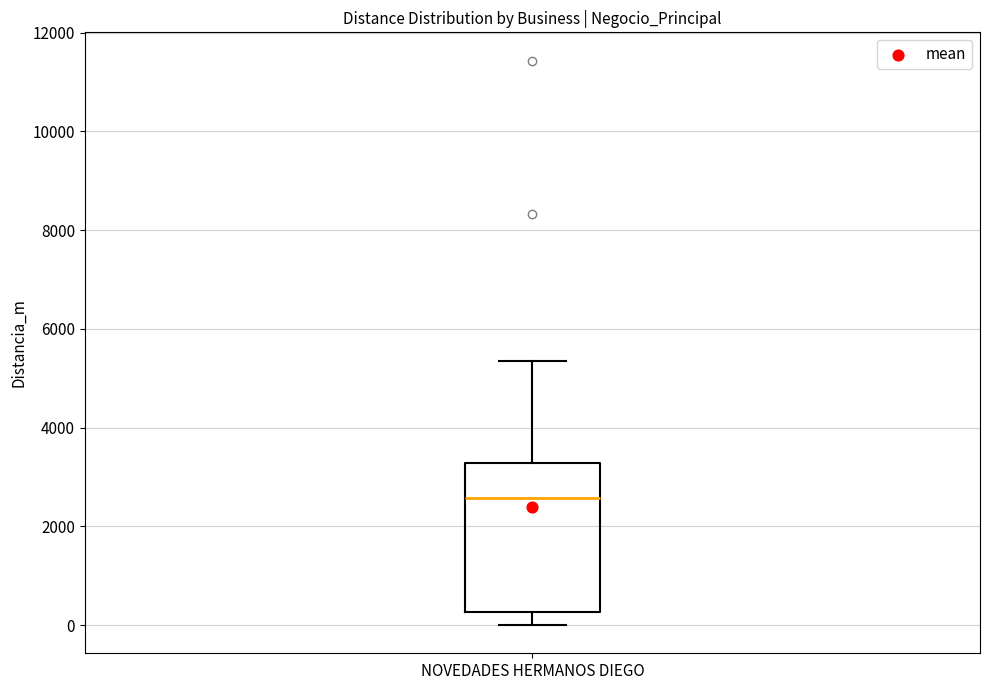

Where does the lower whisker of the box for NOVEDADES HERMANOS DIEGO end on the y-axis? The values are not printed on the chart, so give them approximately, as read against the axis.

0